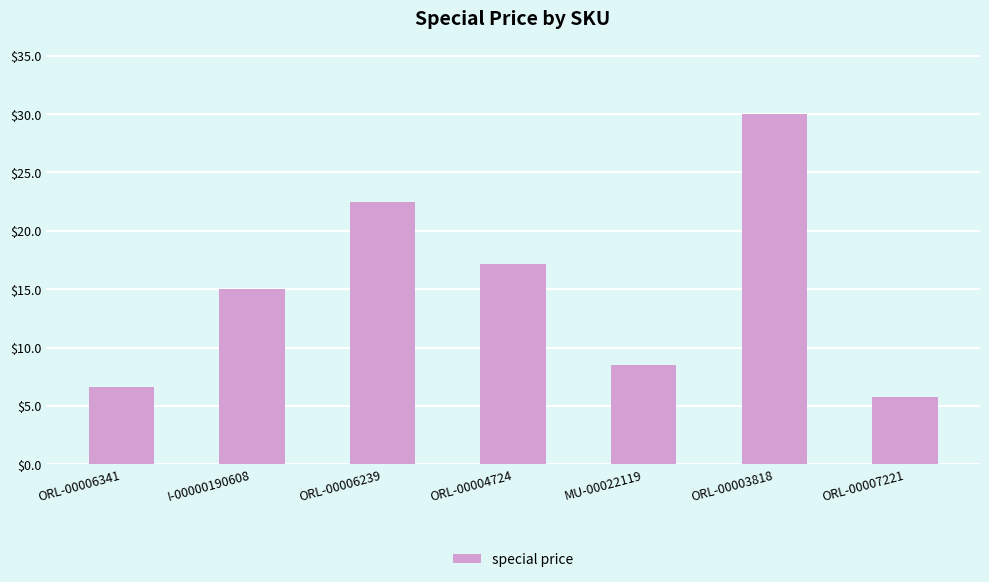

At which category does the chart reach its peak across all series?

ORL-00003818